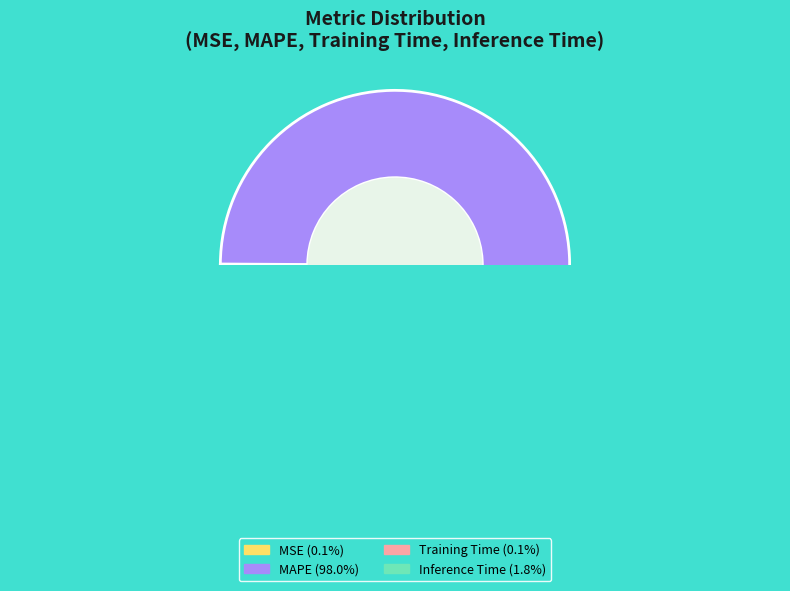

Which category has the biggest portion of the pie?

MAPE